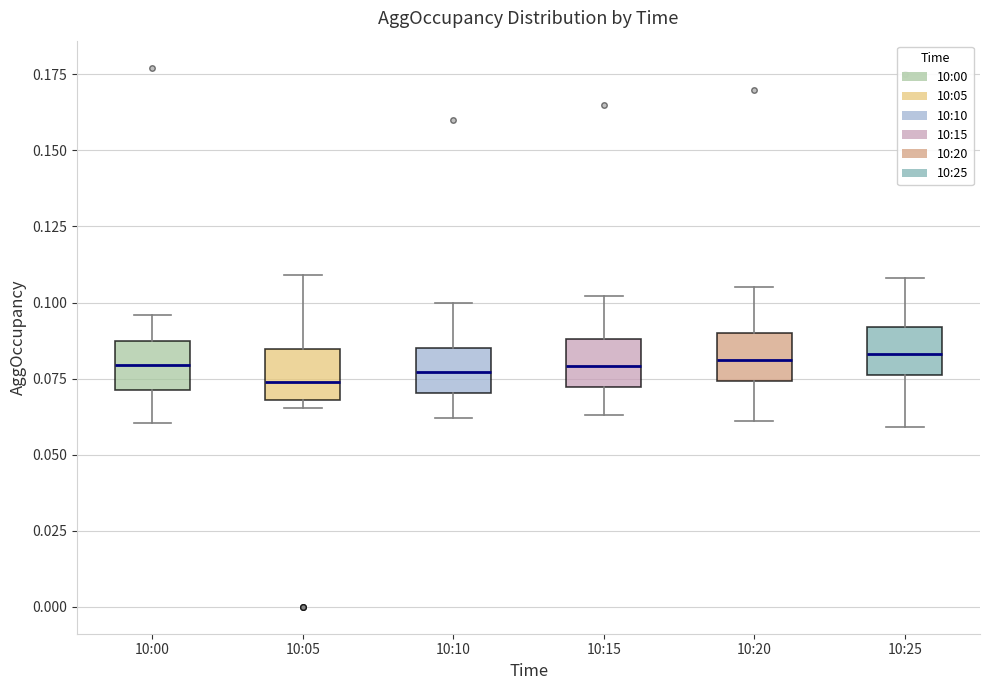

Reading left to right, transcribe this box plot: for each box, give where its median line is, the range the box spans, and where its two whiskers end, as read against the y-axis. The values are not printed on the chart, so give them approximately, as read against the axis.

10:00: median 0.080, box 0.070 to 0.085, whiskers 0.060 to 0.095
10:05: median 0.075, box 0.070 to 0.085, whiskers 0.065 to 0.110
10:10: median 0.075, box 0.070 to 0.085, whiskers 0.060 to 0.100
10:15: median 0.080, box 0.070 to 0.090, whiskers 0.065 to 0.100
10:20: median 0.080, box 0.075 to 0.090, whiskers 0.060 to 0.105
10:25: median 0.085, box 0.075 to 0.090, whiskers 0.060 to 0.110